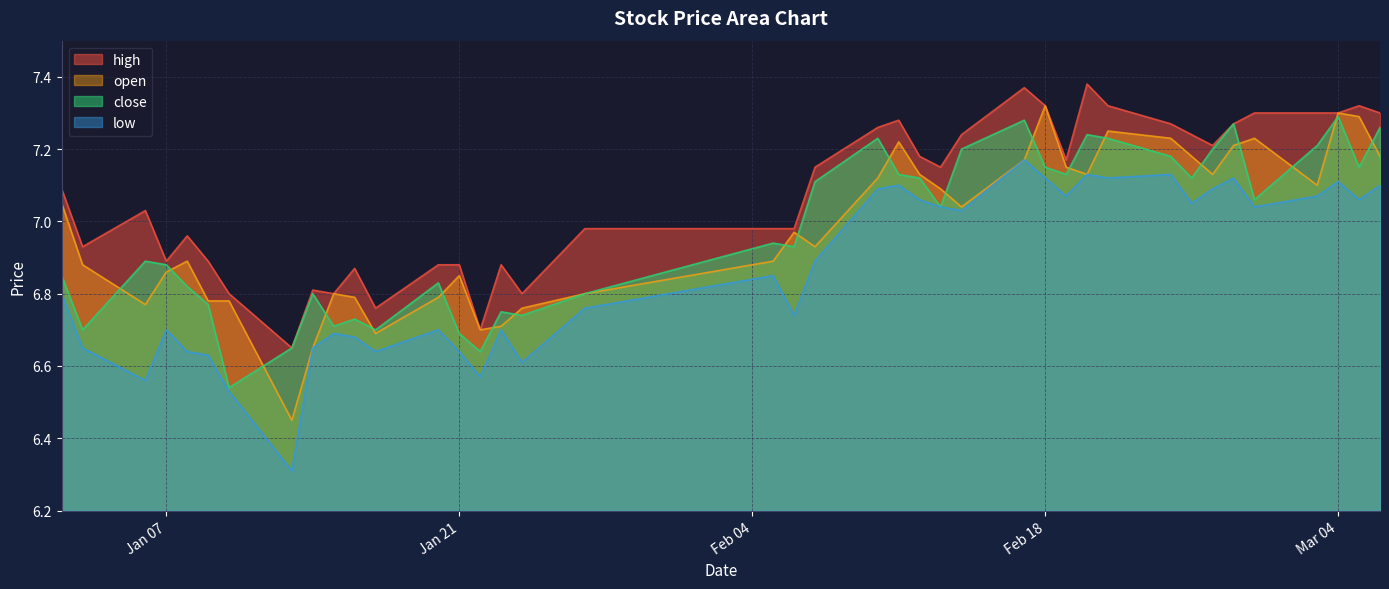

Where is the first local maximum for high?

2025-01-06